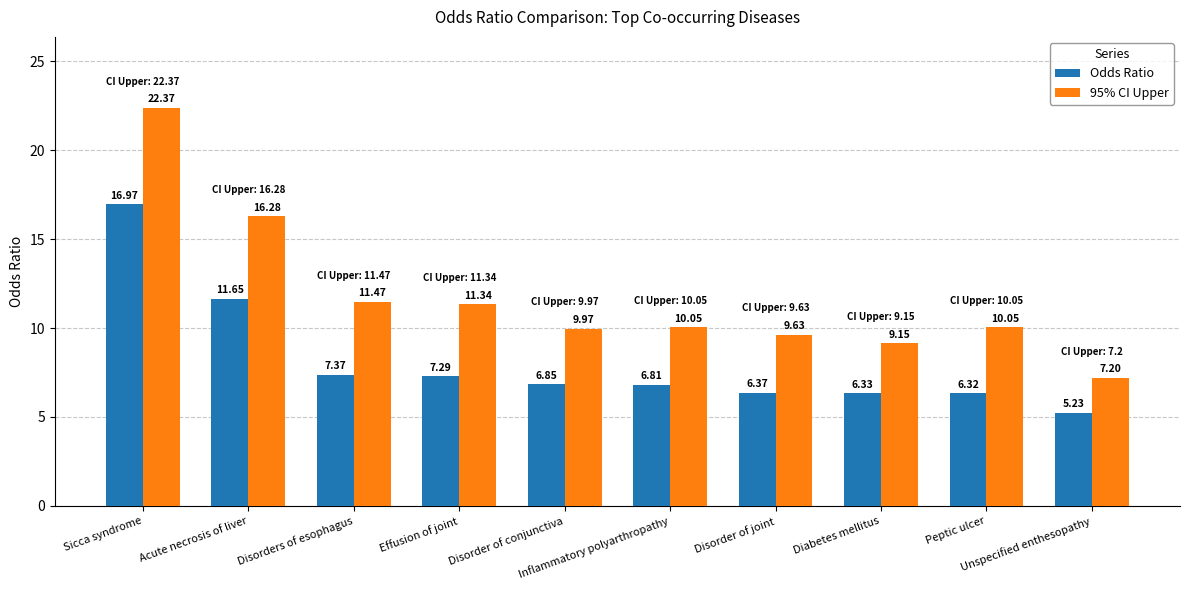

What is the spread (max minus min) of values at Disorder of conjunctiva?

3.1